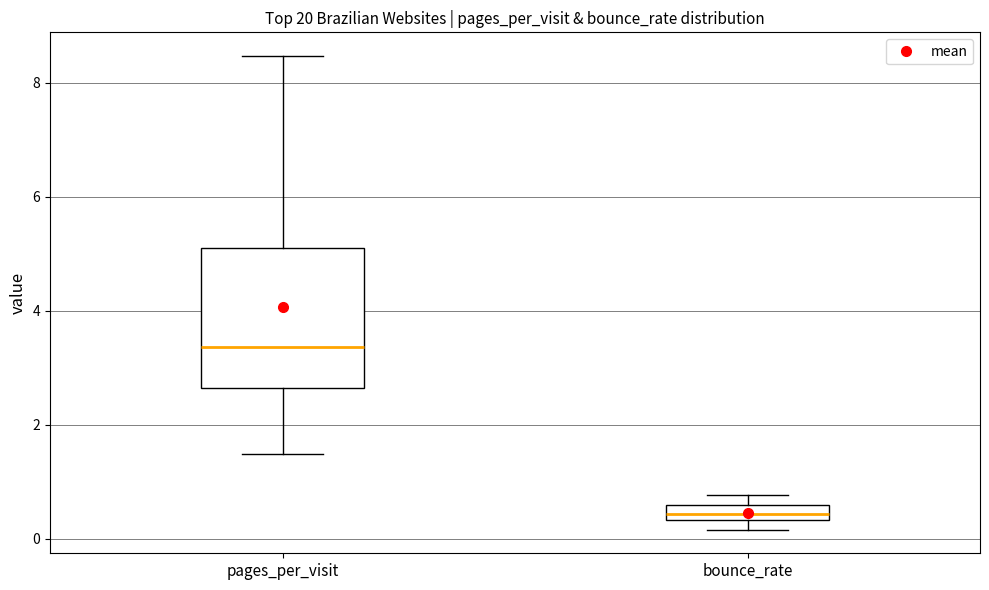

Where is the lower edge of the box for bounce_rate on the y-axis? The values are not printed on the chart, so give them approximately, as read against the axis.

0.4